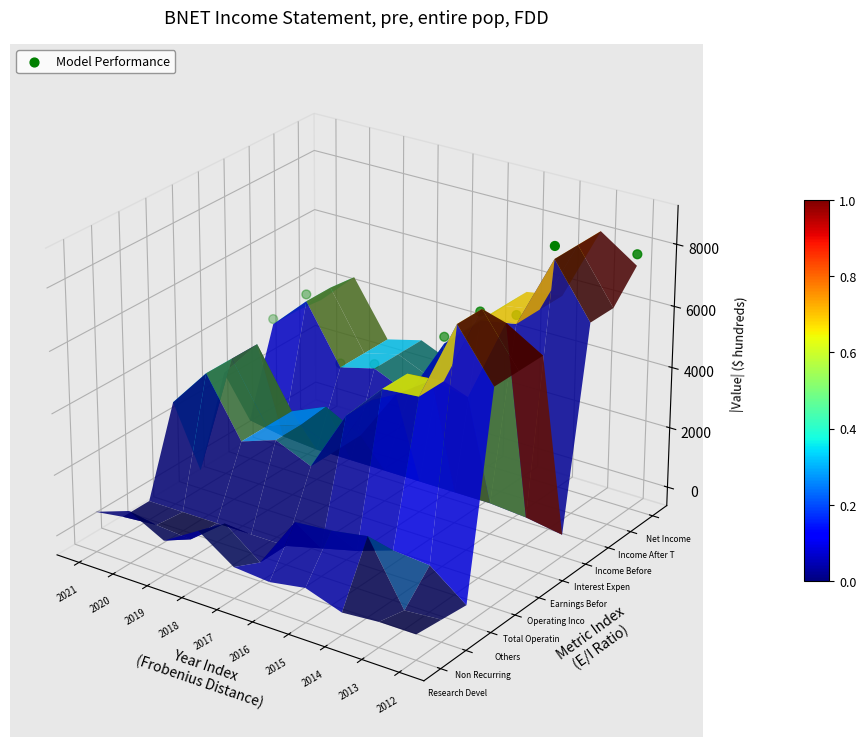

How many values are above zero?

9